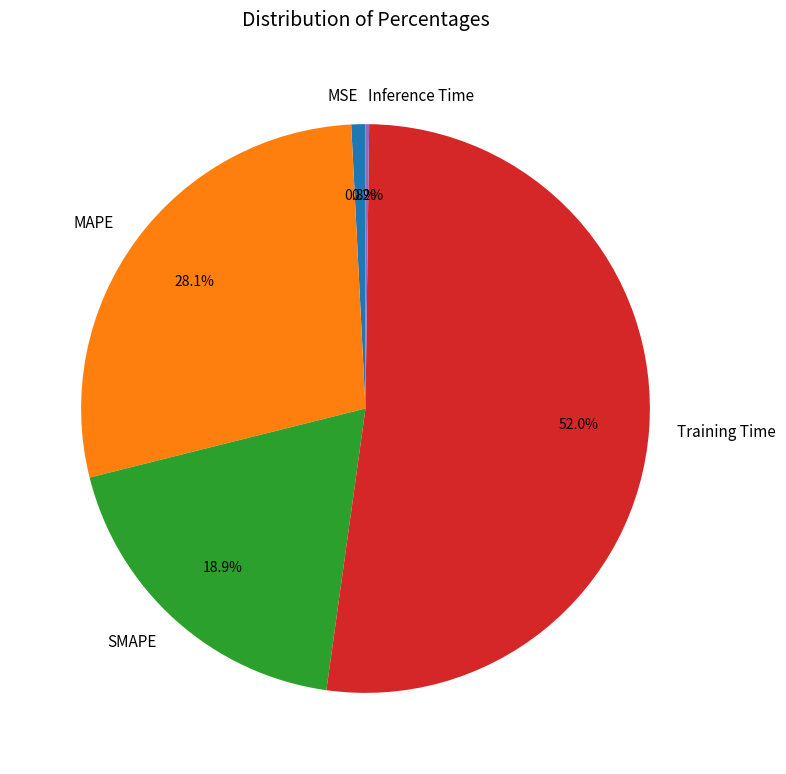

Combined, what portion of the pie is MAPE and Training Time?

80.1%